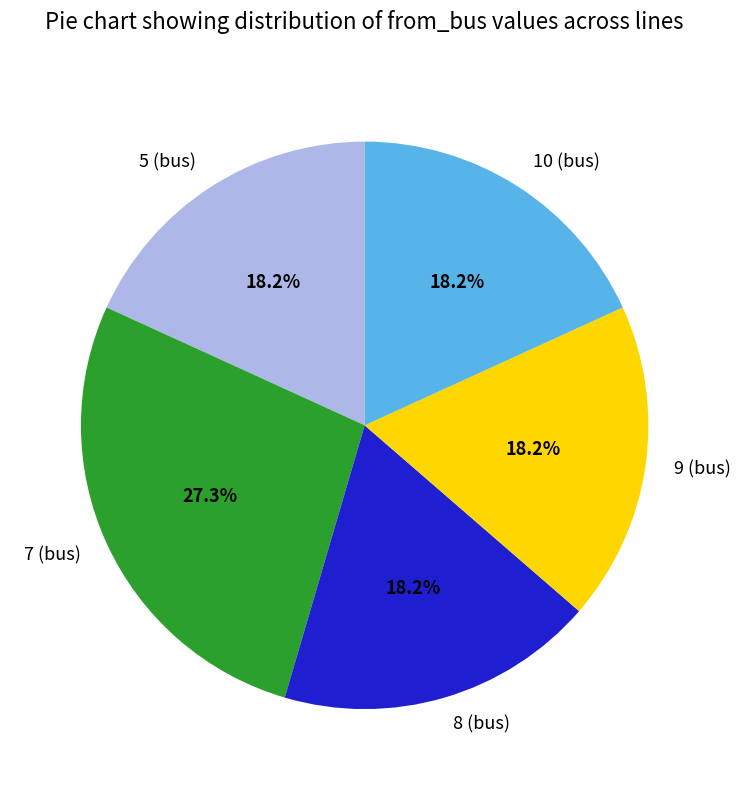

How much of the chart is everything except 9 (bus)?

81.8%